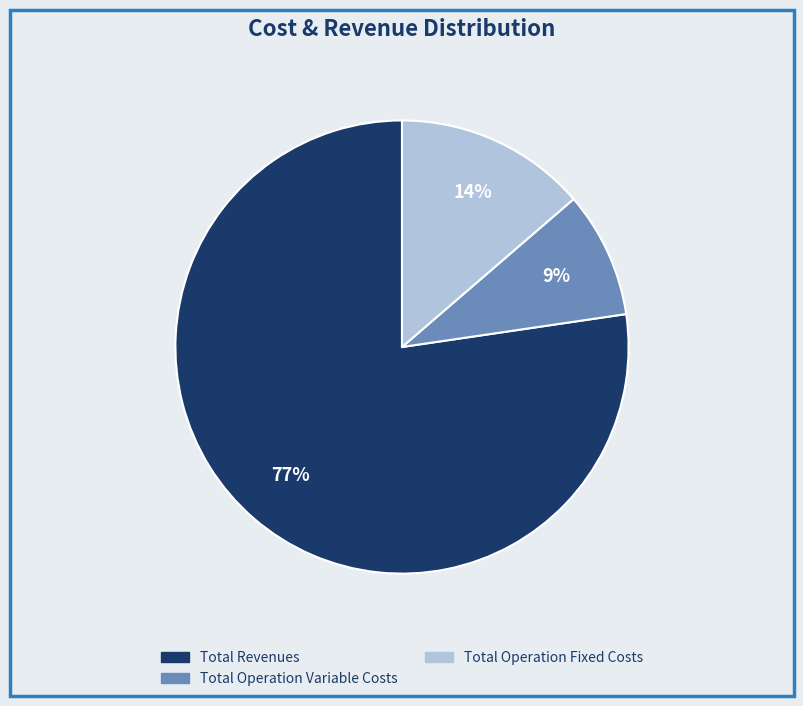

Does any single category account for the majority?

Yes